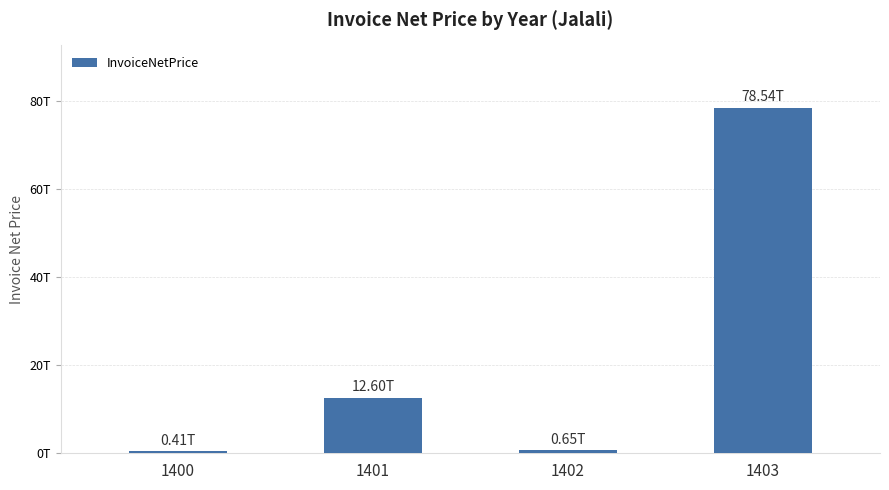

How many values are below 12598943106000?

2